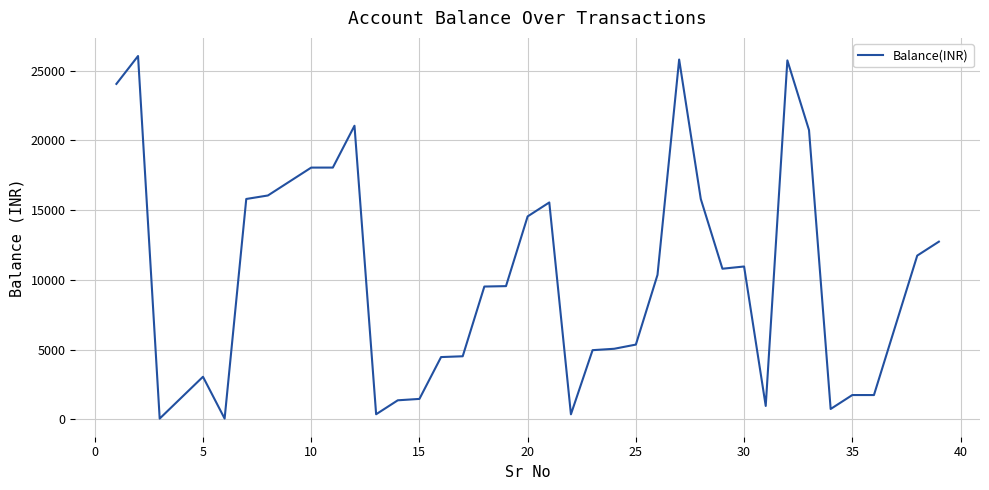

What is the greatest value displayed?

26056.1